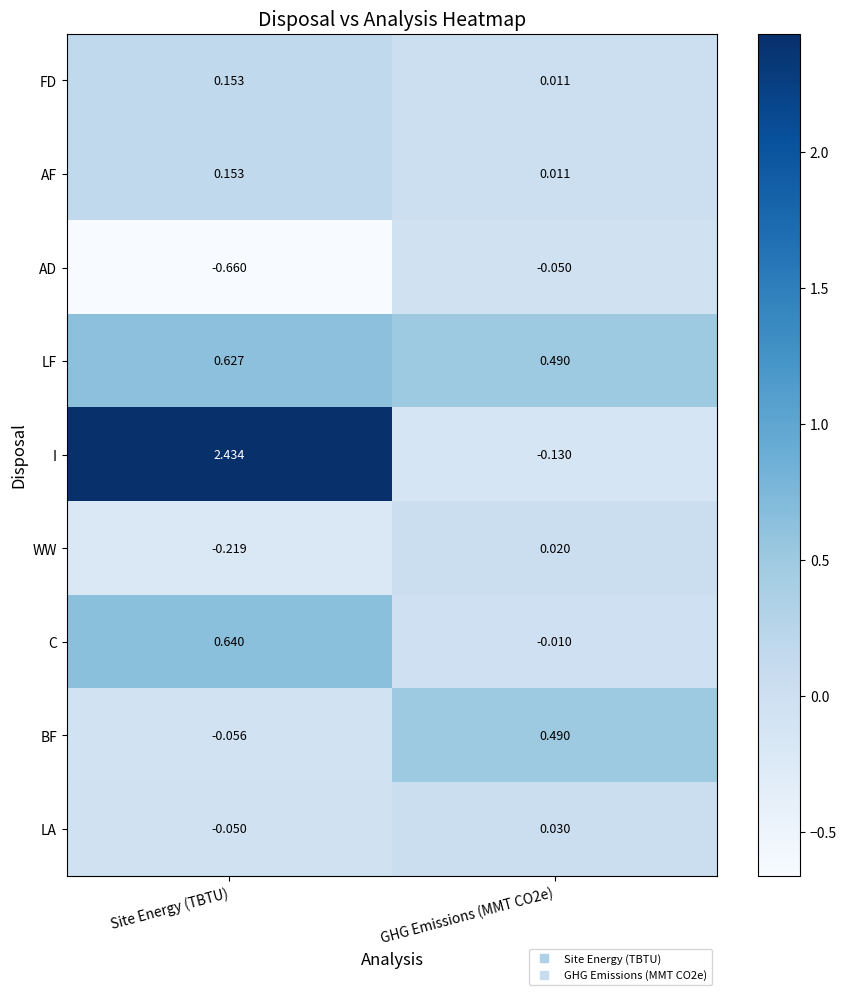

Count the number of data series in this chart.

9